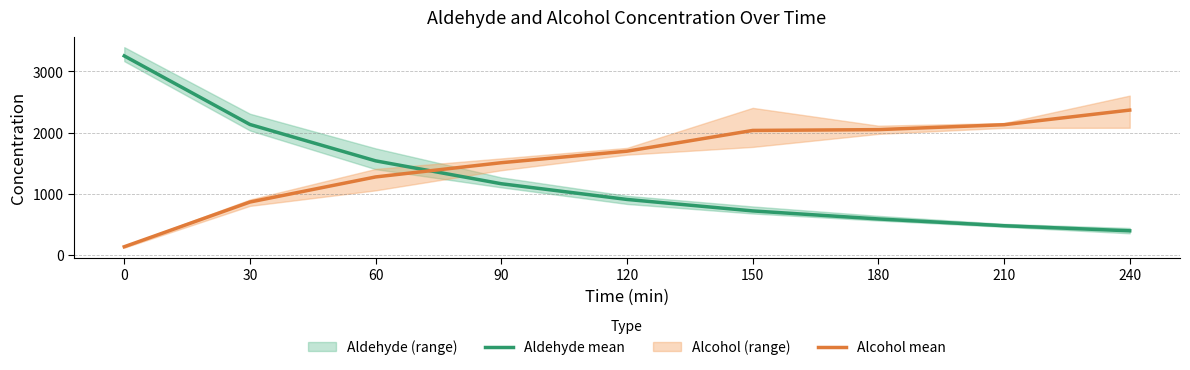

Does the chart have visible grid lines?

Yes